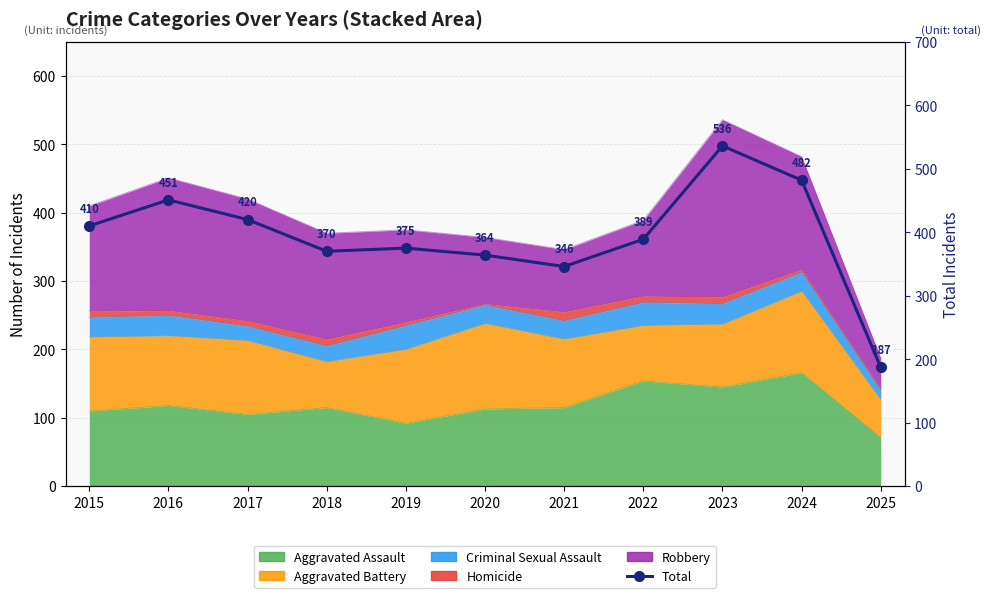

True or false: the data shows 410 at 2015.

True